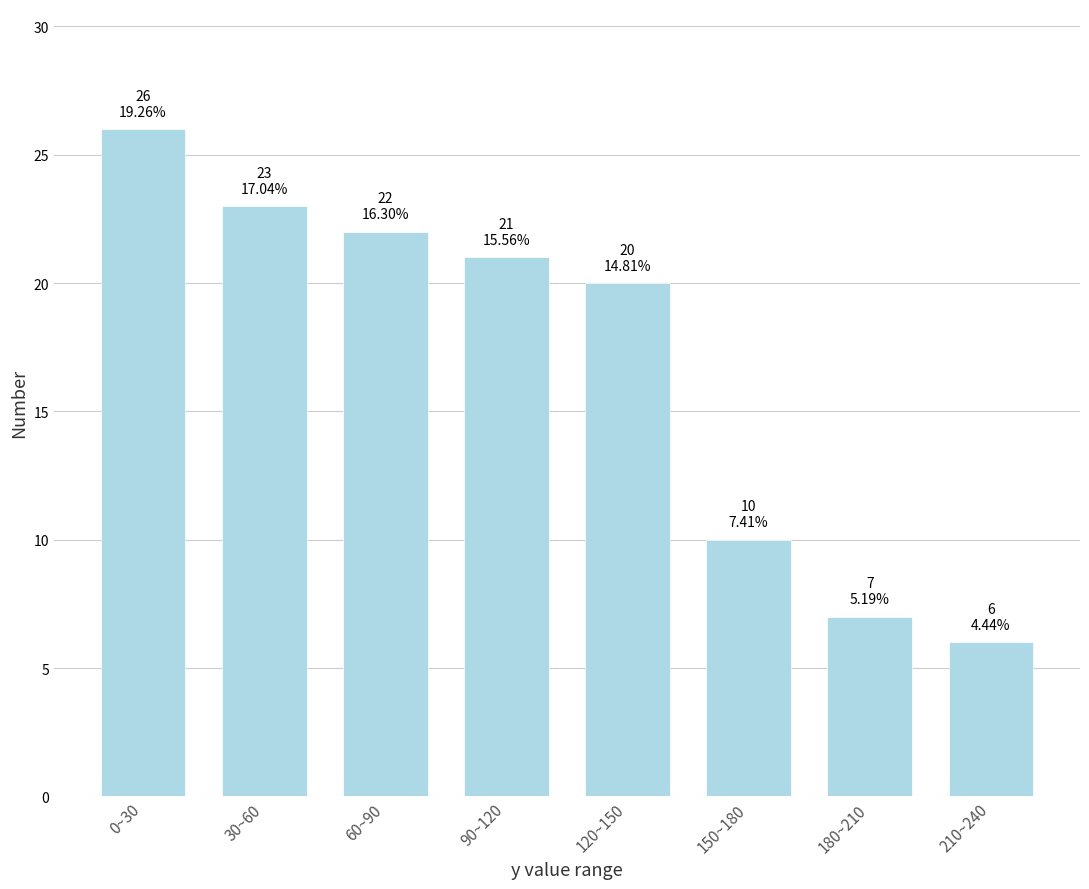

Reading right to left, transcribe all the data shown in this chart.

6	7	10	20	21	22	23	26